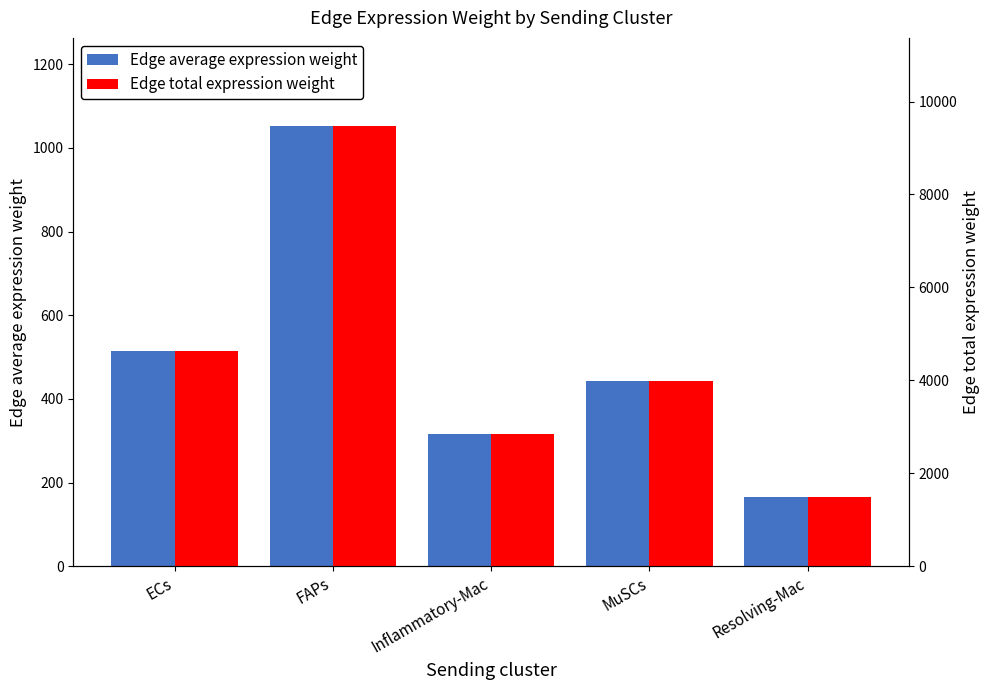

Which series has the widest spread of values?

Edge total expression weight